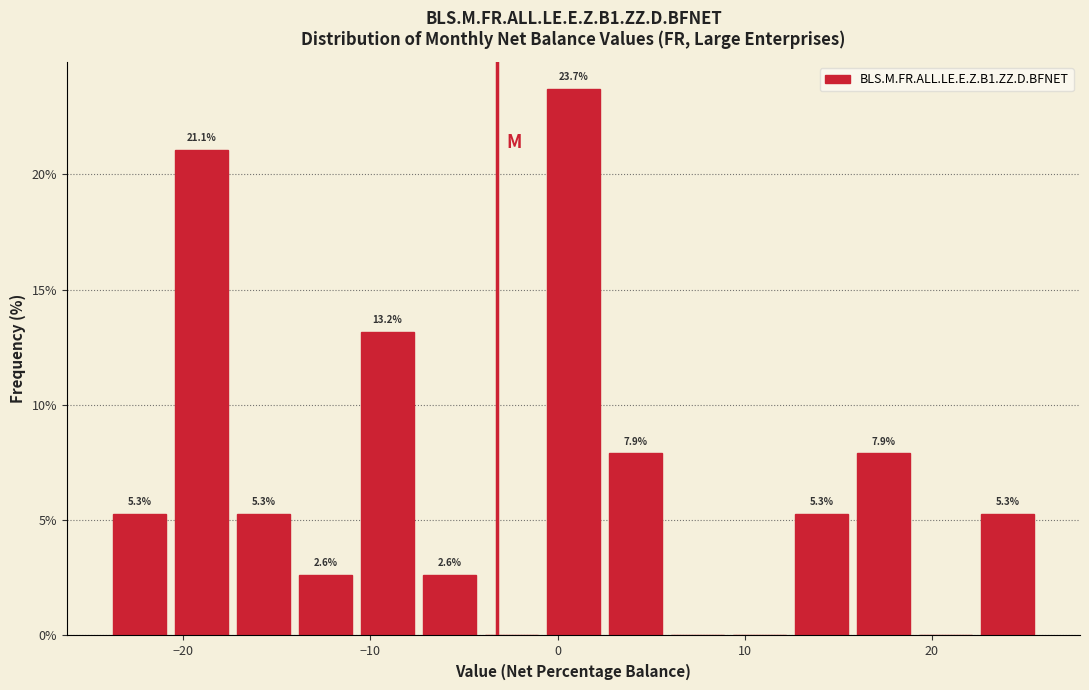

Read against the x-axis, roughly where is the centre of the tallest bar?

1